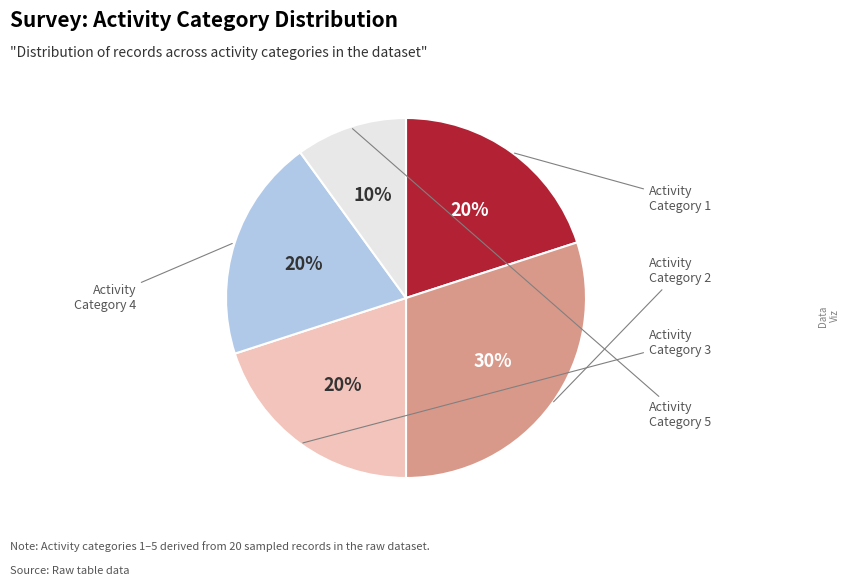

To the nearest percent, what is the average slice percentage?

20%